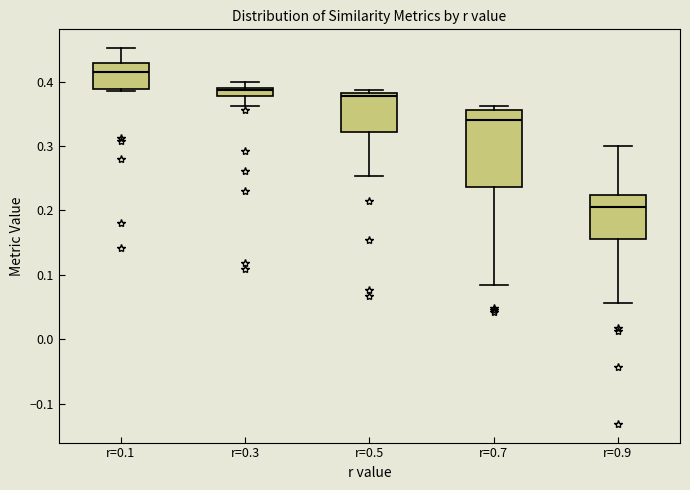

Which box has the lowest median line?

r=0.9